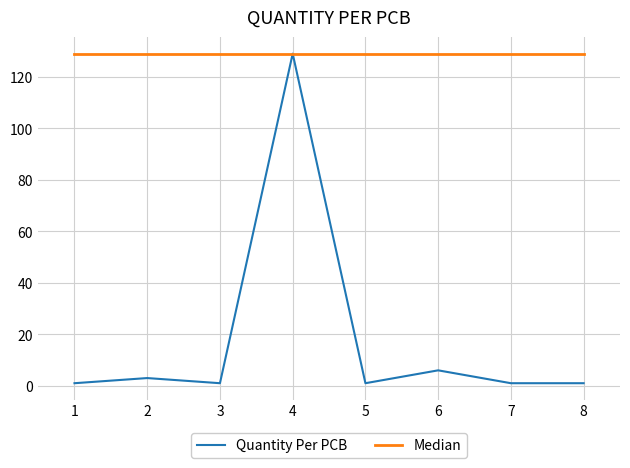

Where is the first local minimum for Quantity Per PCB?

3